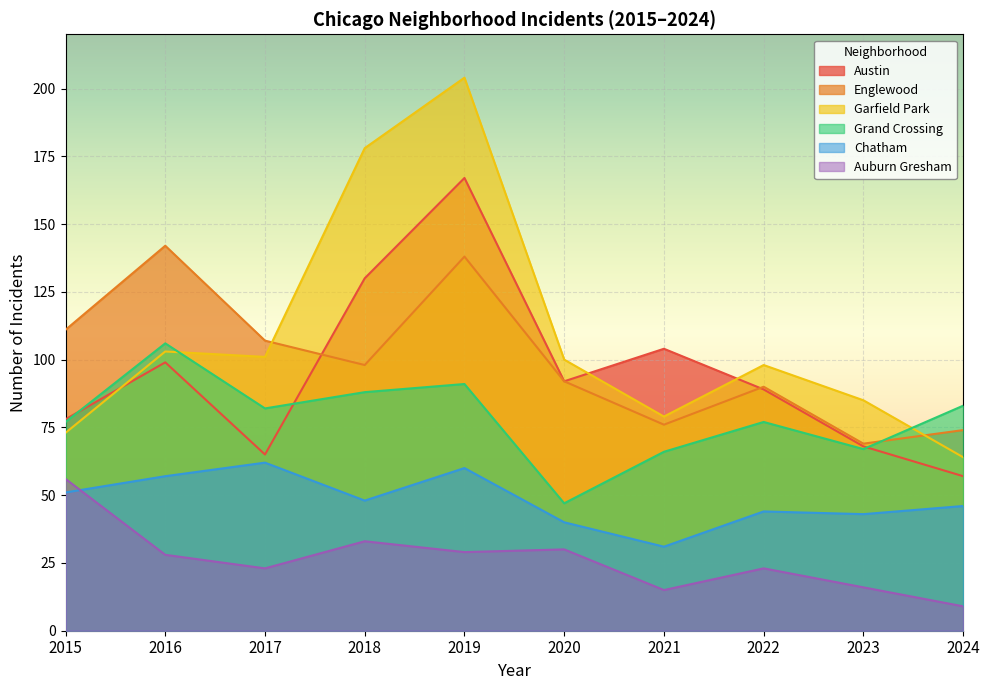

What is the difference between the maximum and second lowest values in the Auburn Gresham series?

41